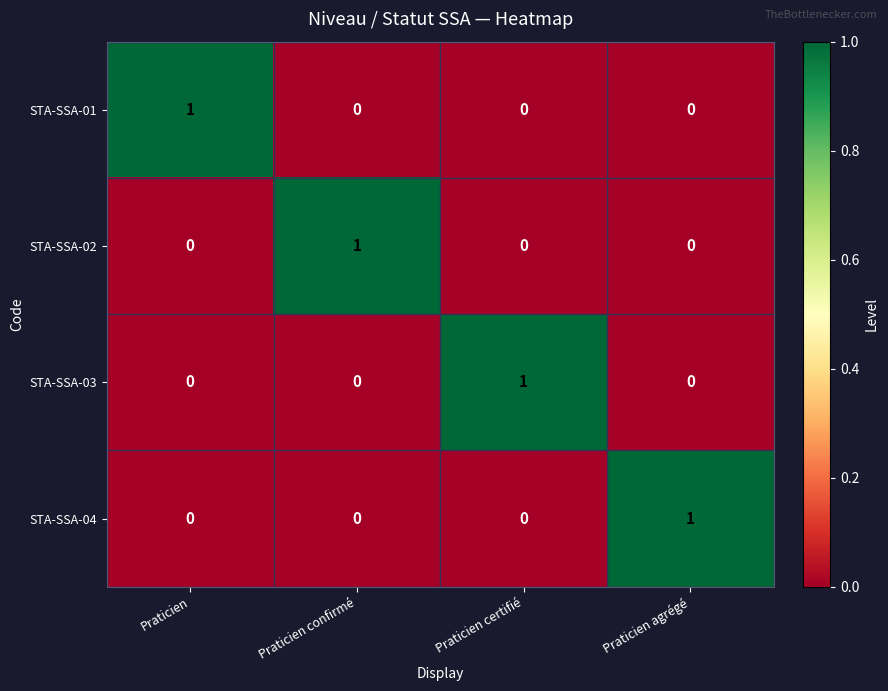

True or false: STA-SSA-04 has a value of 0 at Praticien.

True